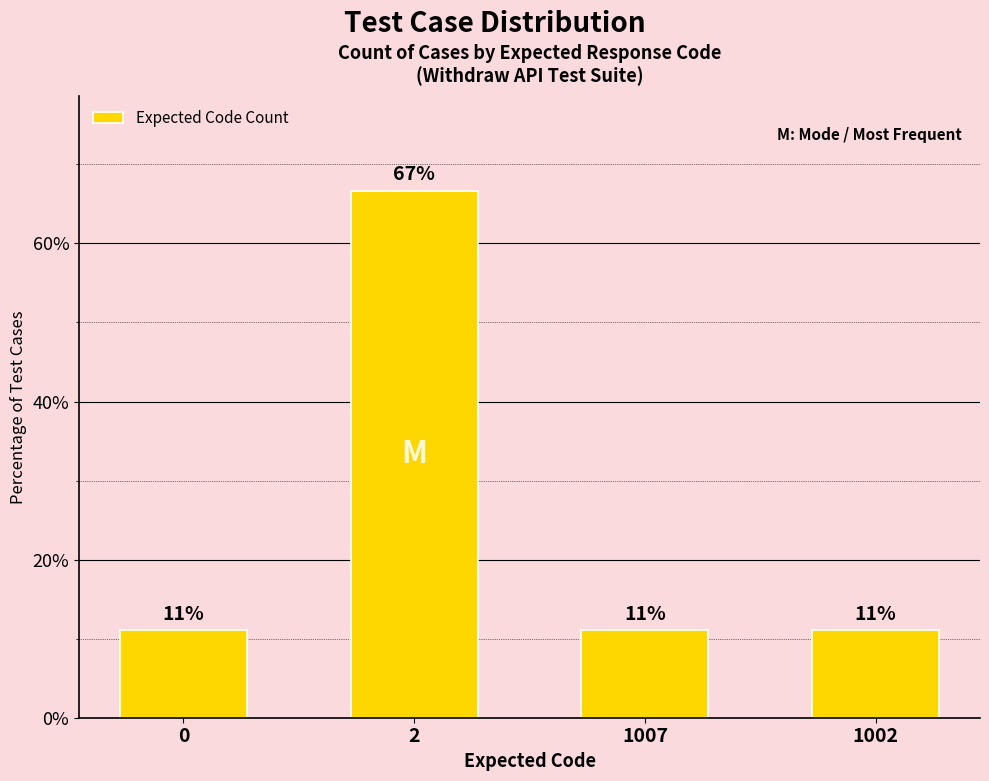

Reading left to right, transcribe all the data shown in this chart.

11.1	66.7	11.1	11.1